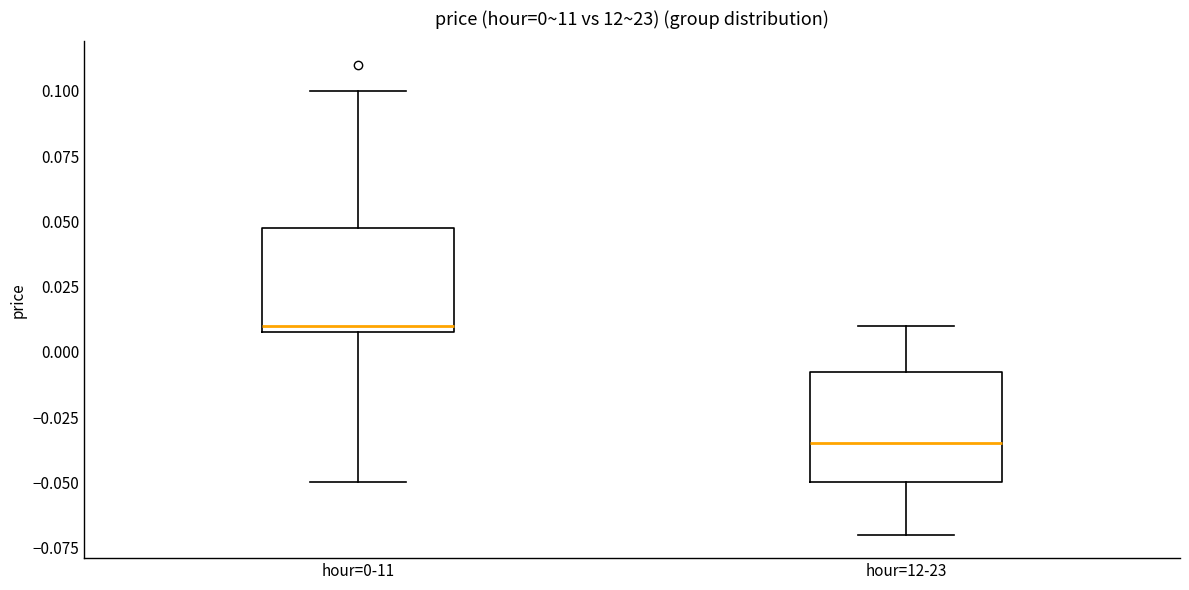

Which box's median line is the highest?

hour=0-11